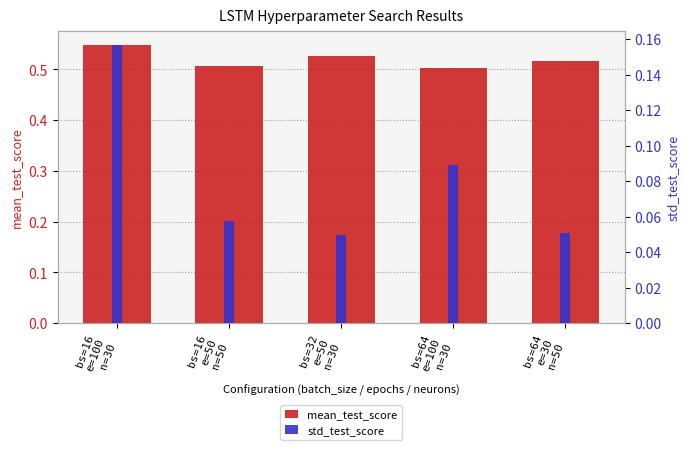

What is the average value of the std_test_score series?

0.1